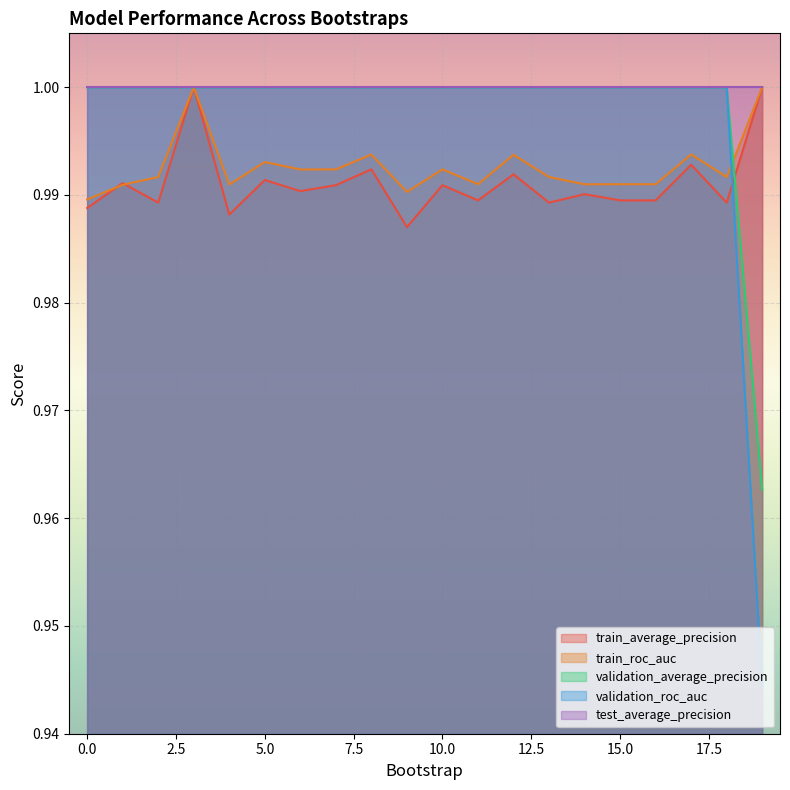

How many times do train_roc_auc and validation_roc_auc cross each other?

1